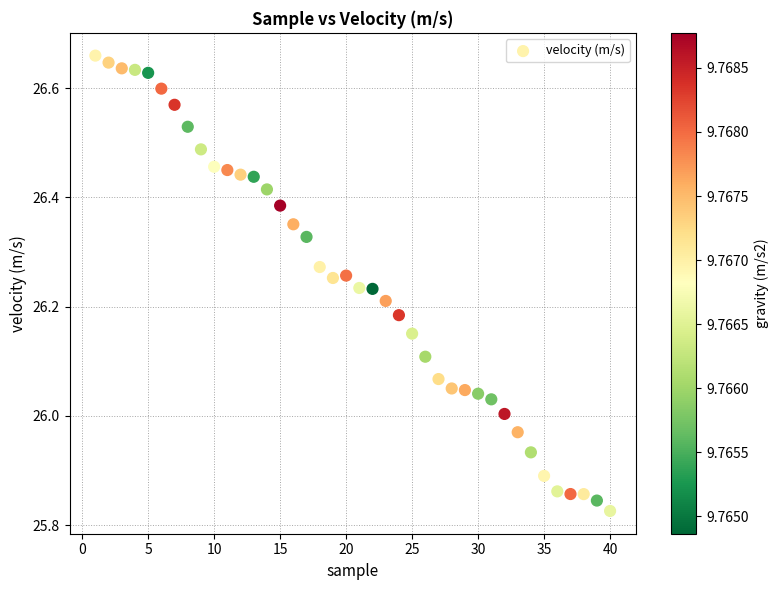

What is the range of X values (max minus min)?

39.0